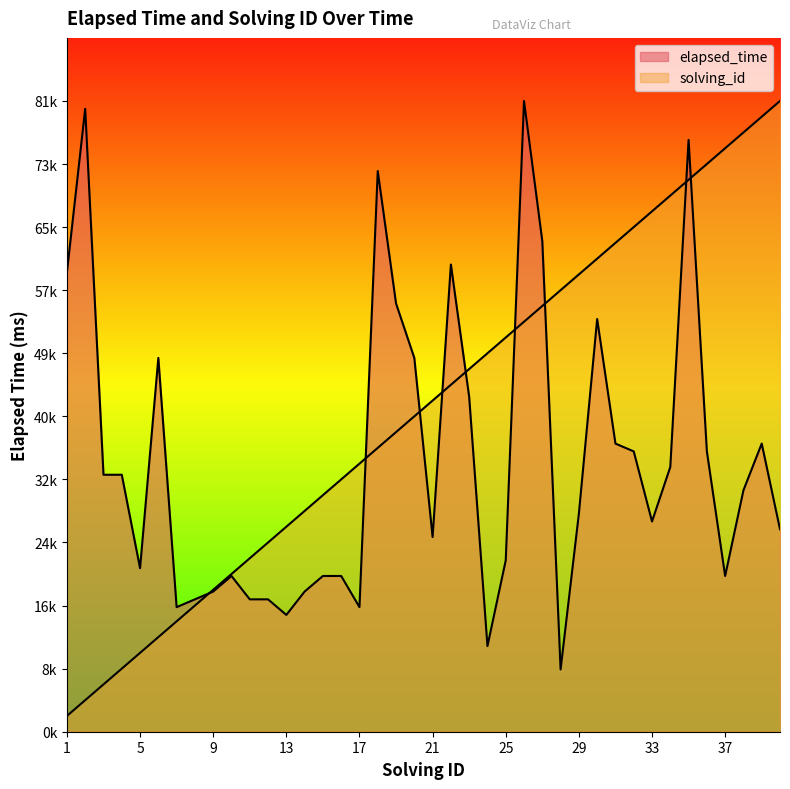

Does the chart display data point markers on the line(s)?

No